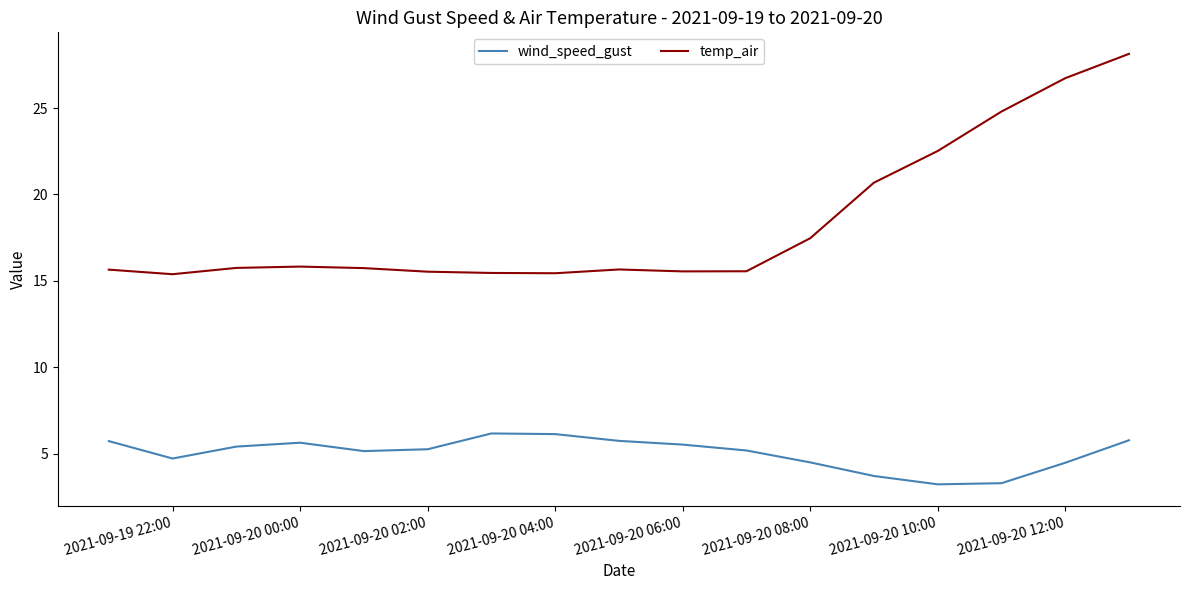

Is this an area chart (filled region under the line)?

No